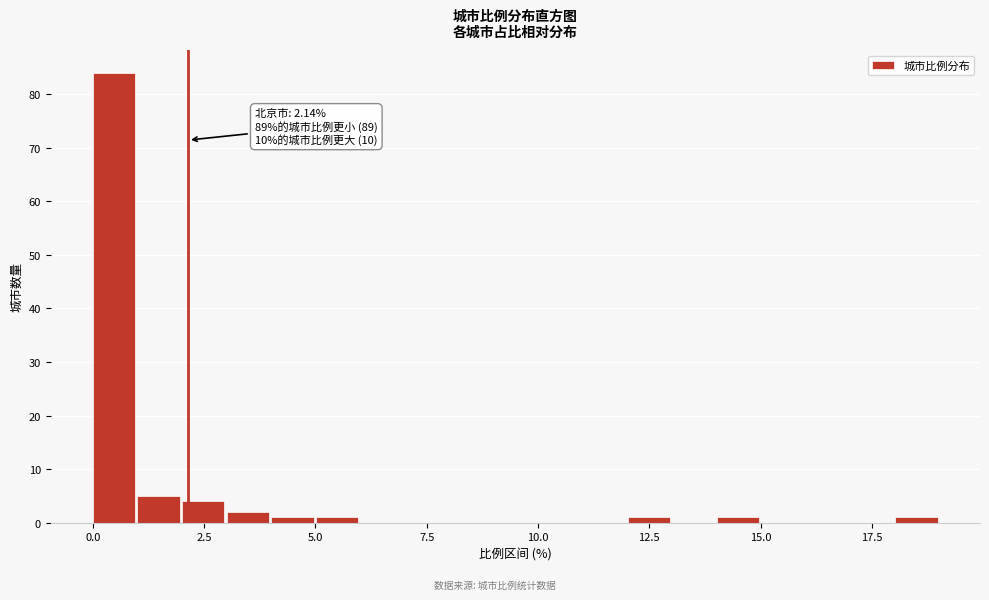

Read against the x-axis, roughly where is the centre of the tallest bar?

0.5